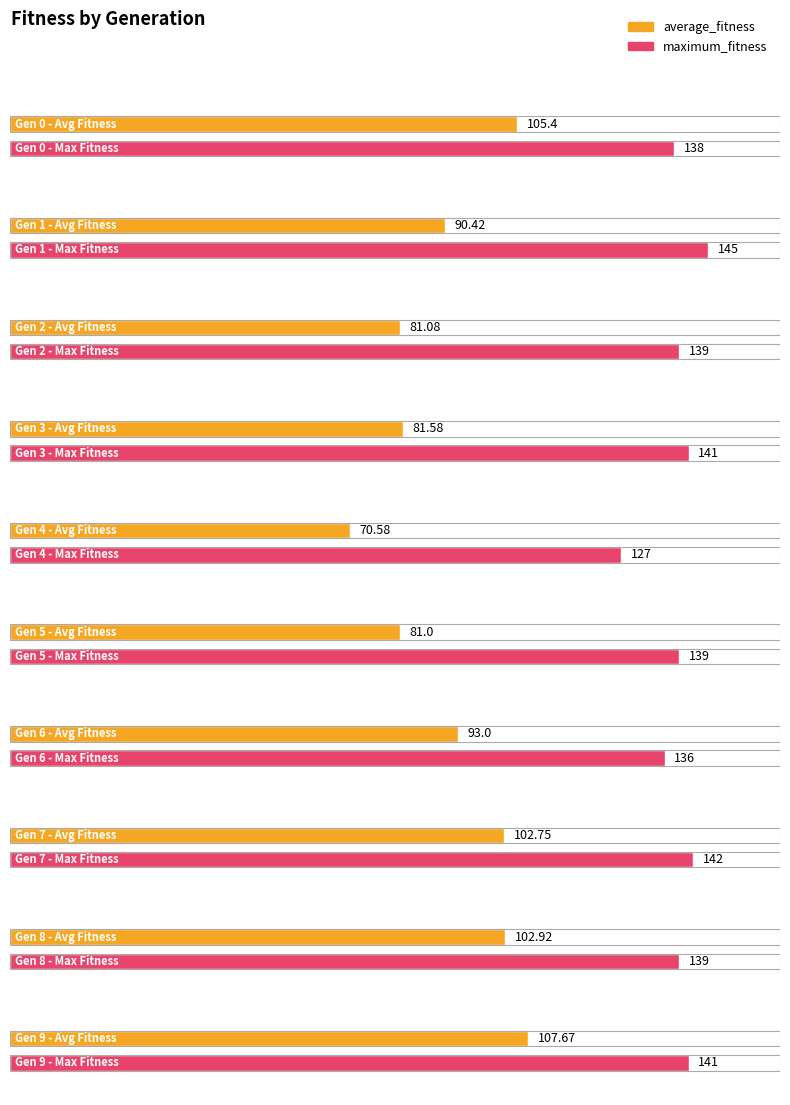

Between 0 and 2, which series saw the biggest shift?

average_fitness